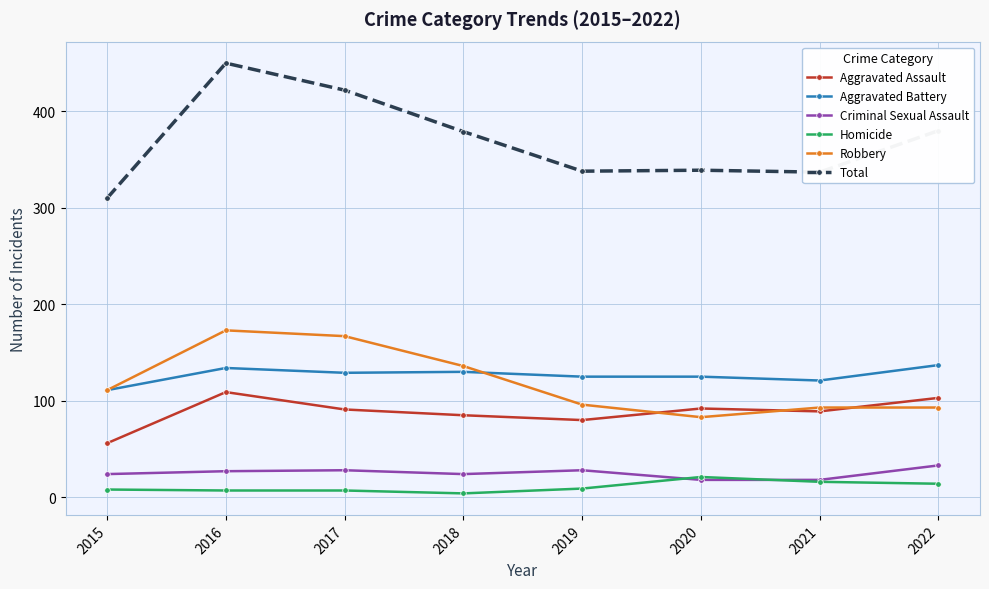

Is it true that Aggravated Battery equals 28 at 2015?

False